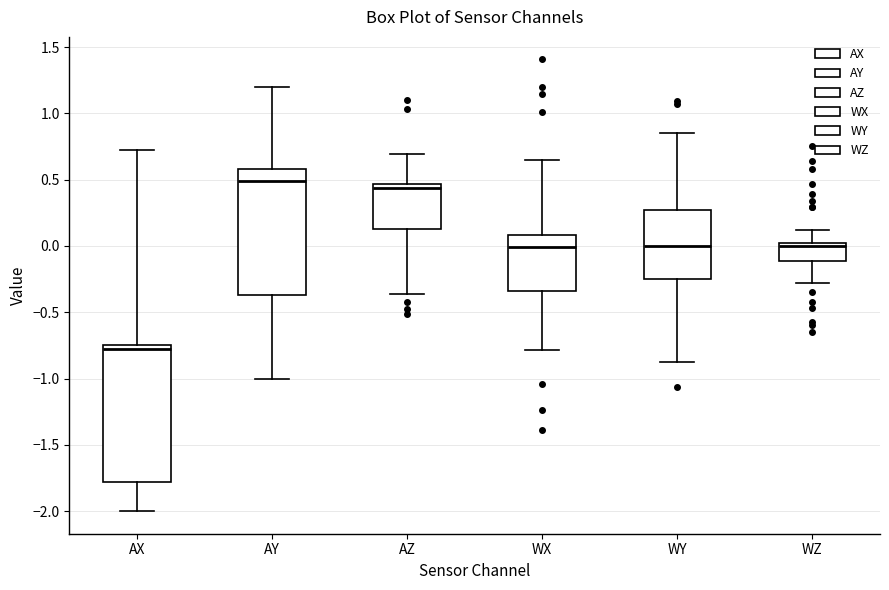

Which box is the tallest, from its lower edge to its upper edge?

AX